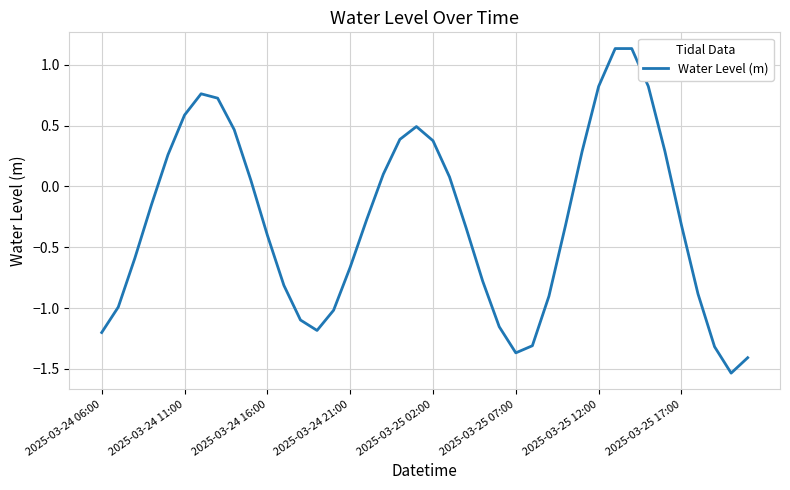

Which has a higher value, 2025-03-24 11:00 or 2025-03-25 12:00?

2025-03-25 12:00